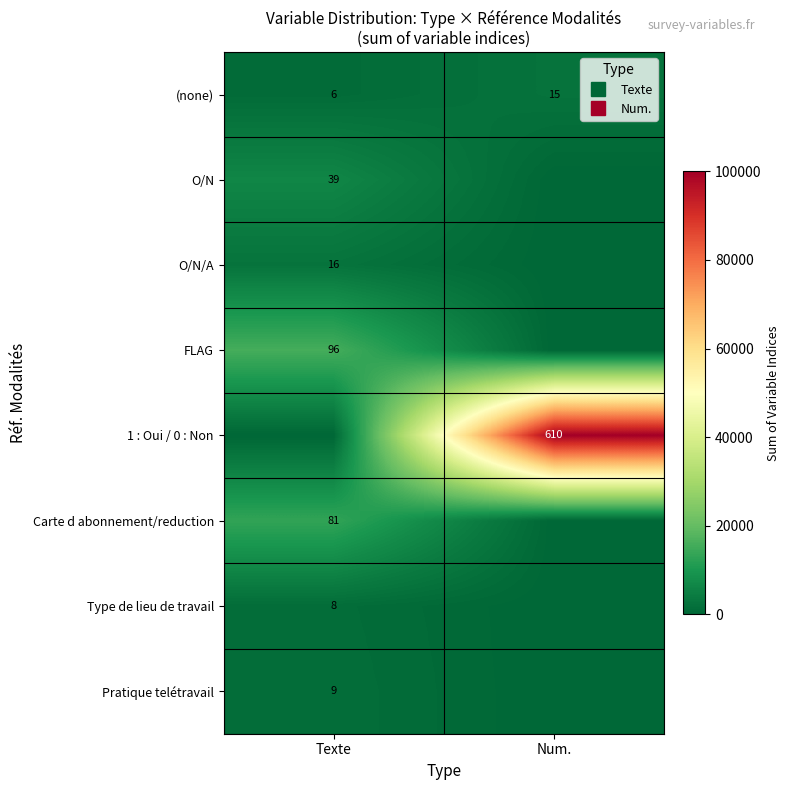

Which series changed the most between Texte and Num.?

1 : Oui / 0 : Non